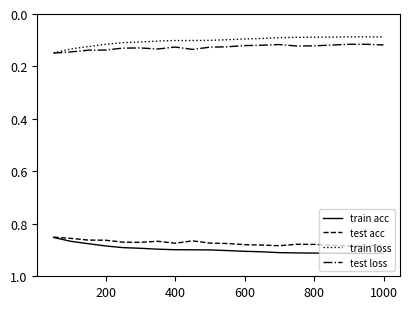

True or false: train loss and train acc intersect in this chart.

False